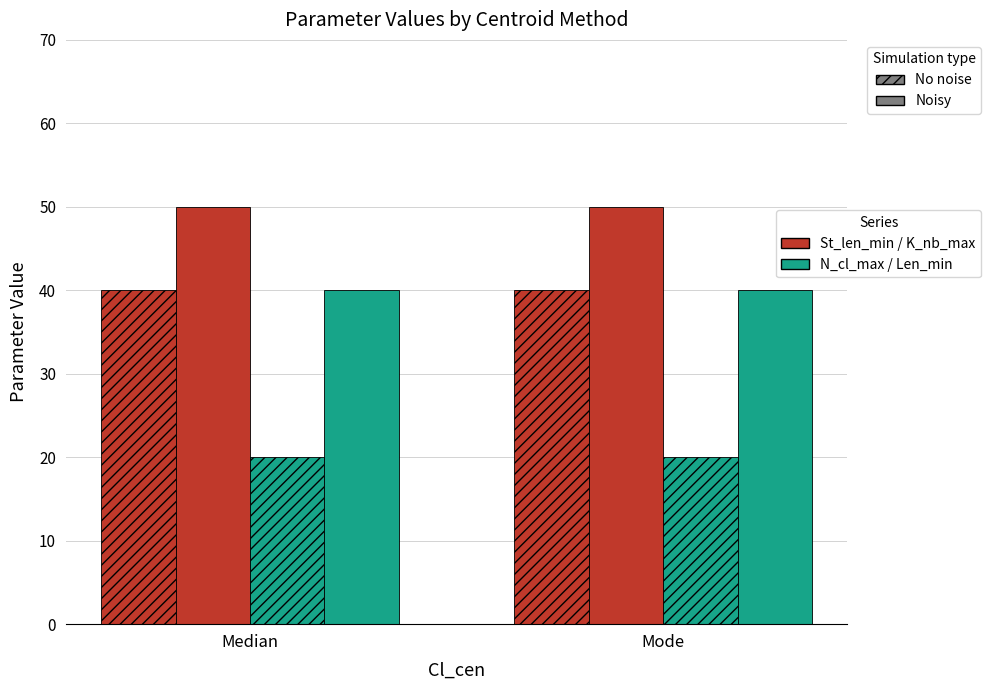

What is the label of the 2nd bar from the left?

Mode